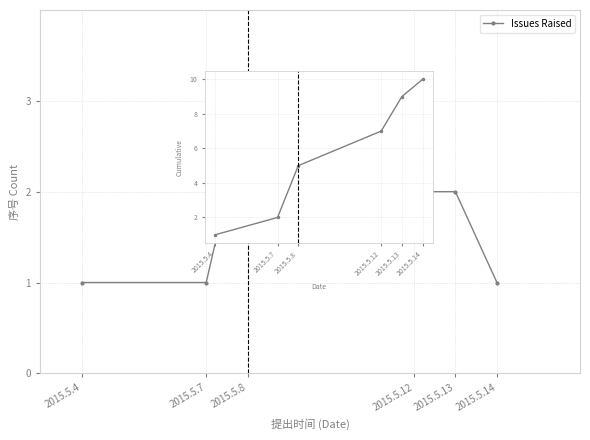

What is the sum of the Issues Raised values at 2015.5.7 and 2015.5.4?

2